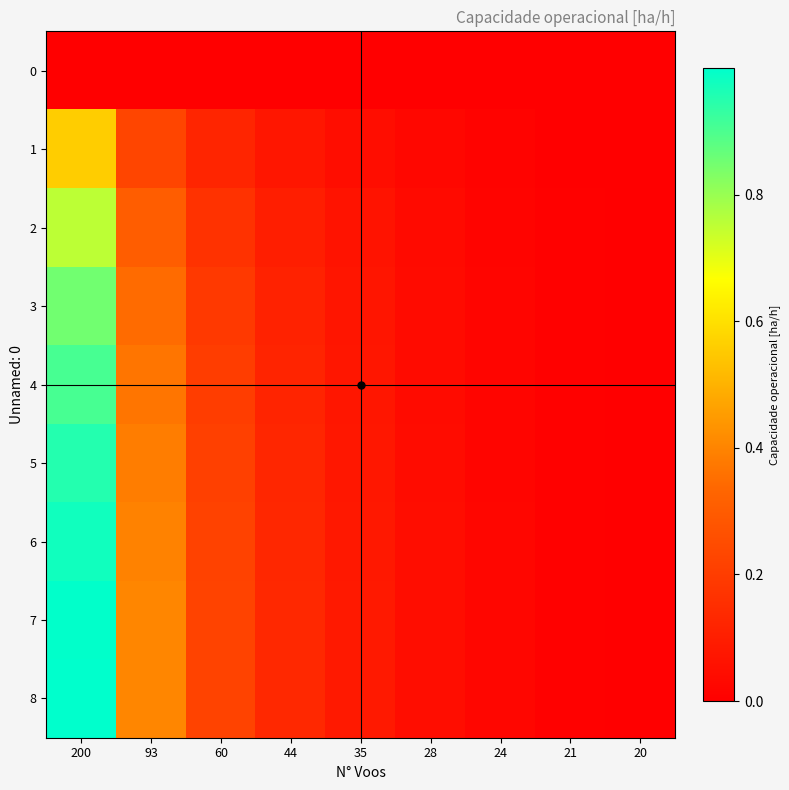

Which series has the largest total across all categories?

8